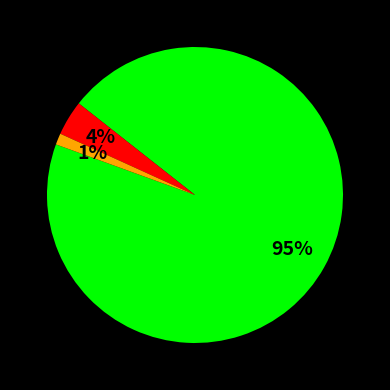

To the nearest percent, what is the difference between the largest and smallest slice percentages?

94%